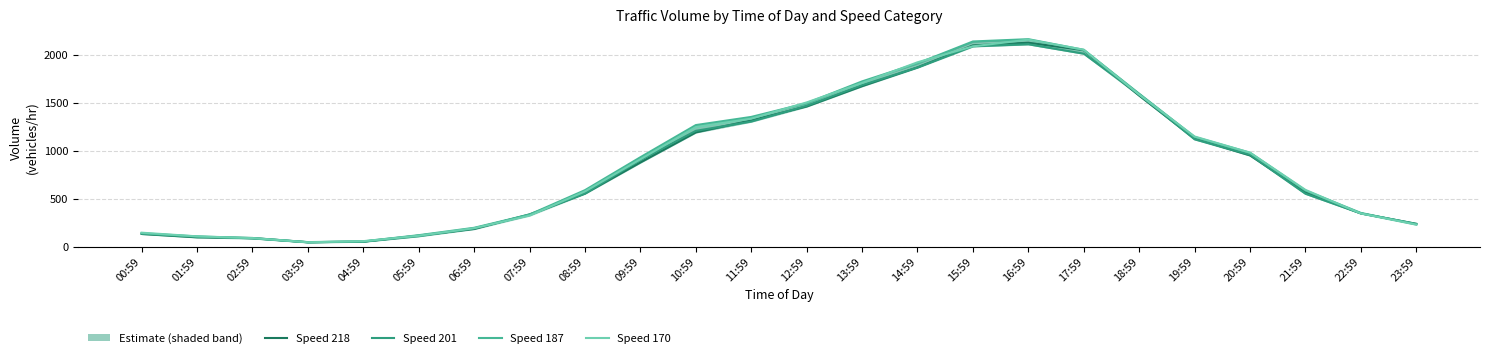

At 21:59, list the series in order from smallest to largest.

201, 218, 187, 170